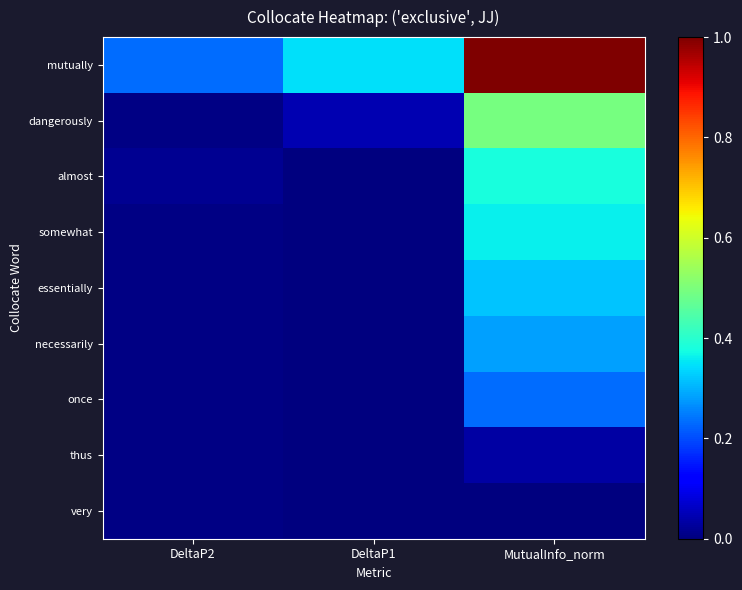

Reading right to left, transcribe all the data shown in this chart.

mutually: MutualInfo_norm=1.0	DeltaP1=0.3	DeltaP2=0.2
dangerously: MutualInfo_norm=0.5	DeltaP1=0.0	DeltaP2=0.0
almost: MutualInfo_norm=0.4	DeltaP1=0.0	DeltaP2=0.0
somewhat: MutualInfo_norm=0.4	DeltaP1=0.0	DeltaP2=0.0
essentially: MutualInfo_norm=0.3	DeltaP1=0.0	DeltaP2=0.0
necessarily: MutualInfo_norm=0.3	DeltaP1=0.0	DeltaP2=0.0
once: MutualInfo_norm=0.2	DeltaP1=0.0	DeltaP2=0.0
thus: MutualInfo_norm=0.0	DeltaP1=0.0	DeltaP2=0.0
very: MutualInfo_norm=0.0	DeltaP1=0.0	DeltaP2=0.0